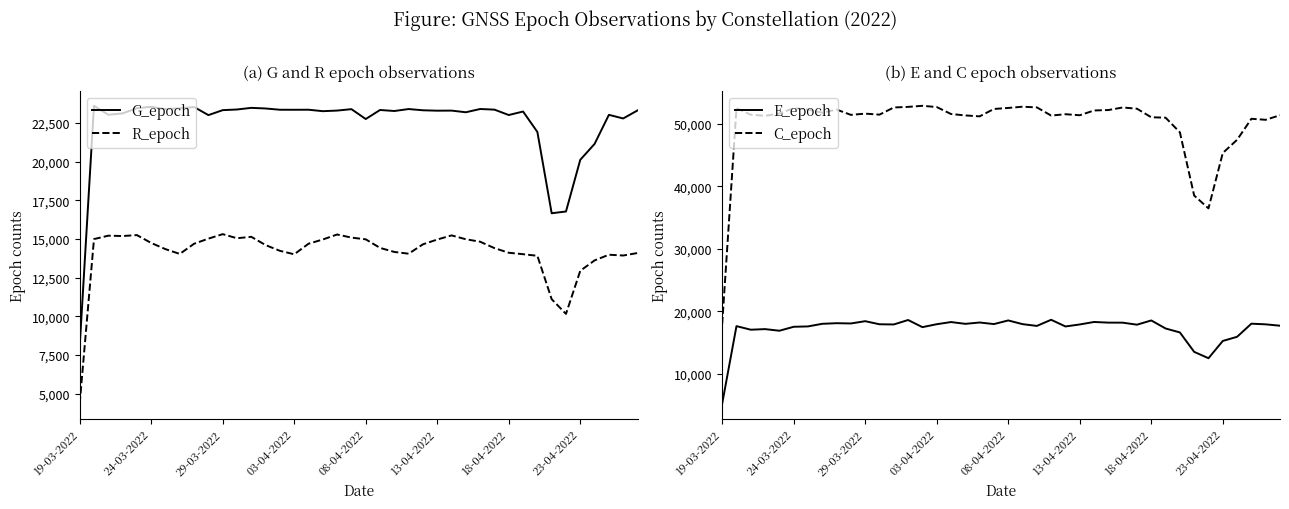

What is the minimum value for G_epoch?

8023